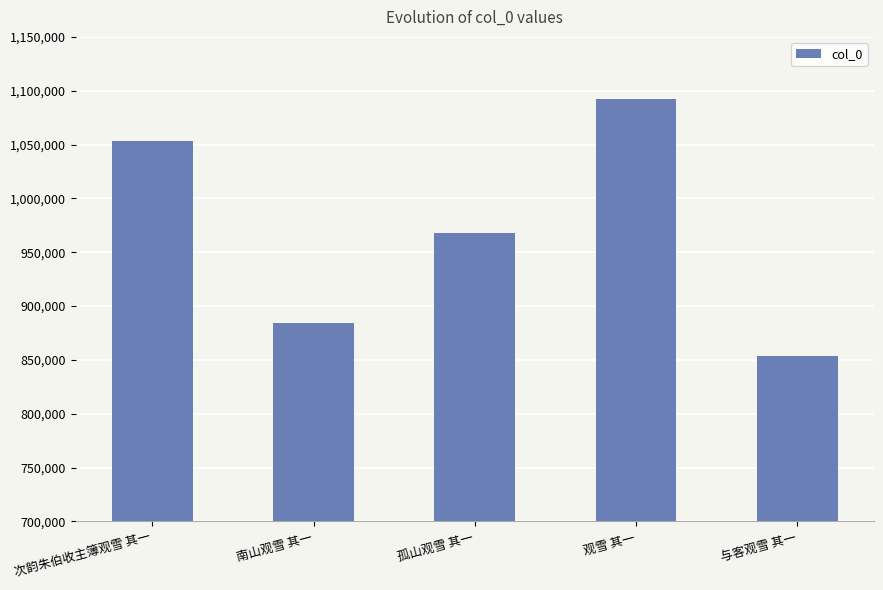

What is the change in value from 南山观雪 其一 to 孤山观雪 其一?

+83943